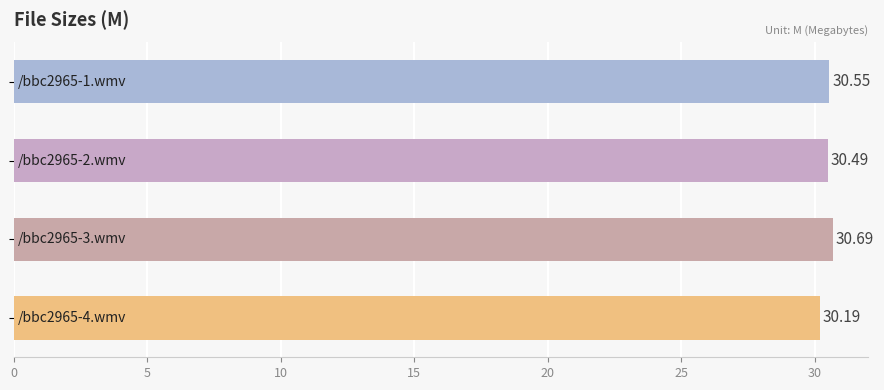

What is the sum of all values?

121.9